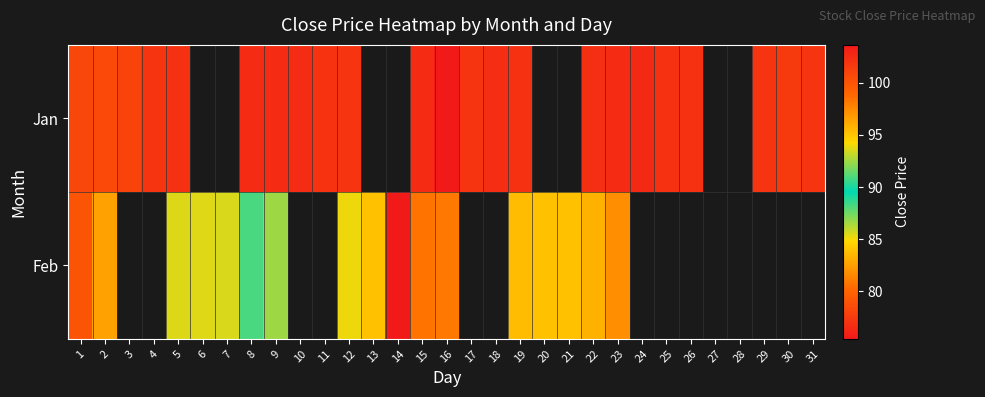

Between 26 and 1, which is larger?

1